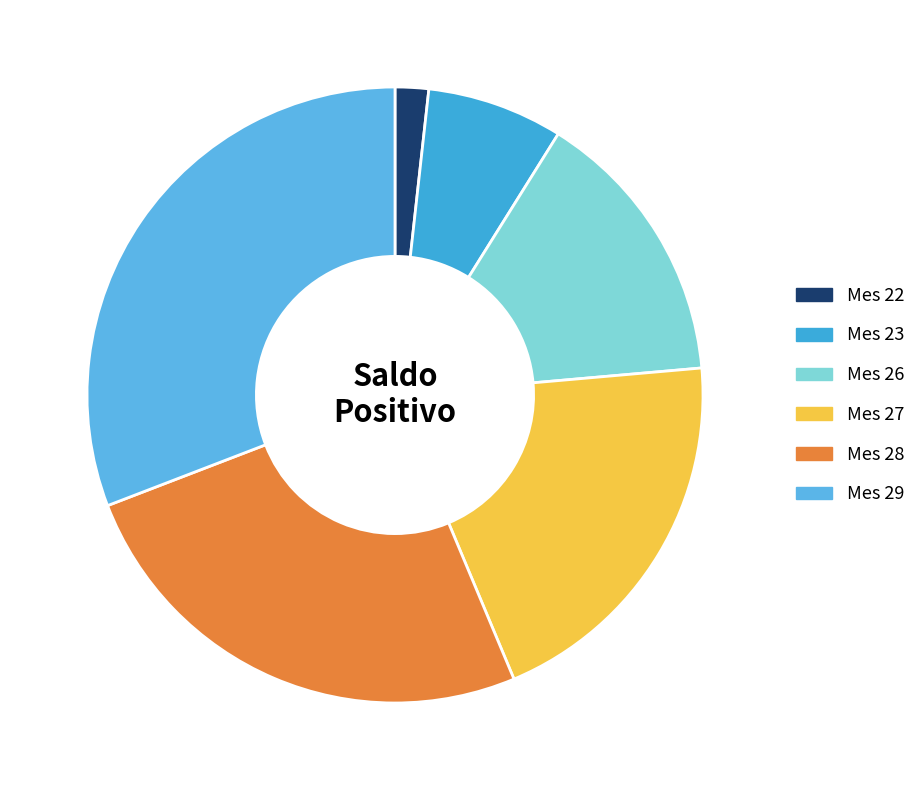

Which category has the biggest portion of the pie?

Mes 29